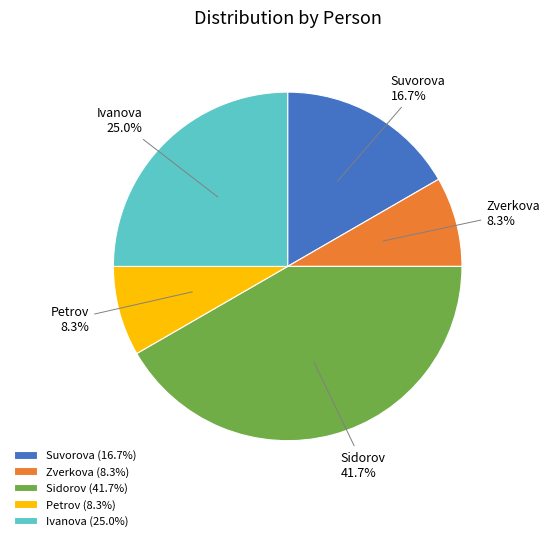

Does any single category account for the majority?

No